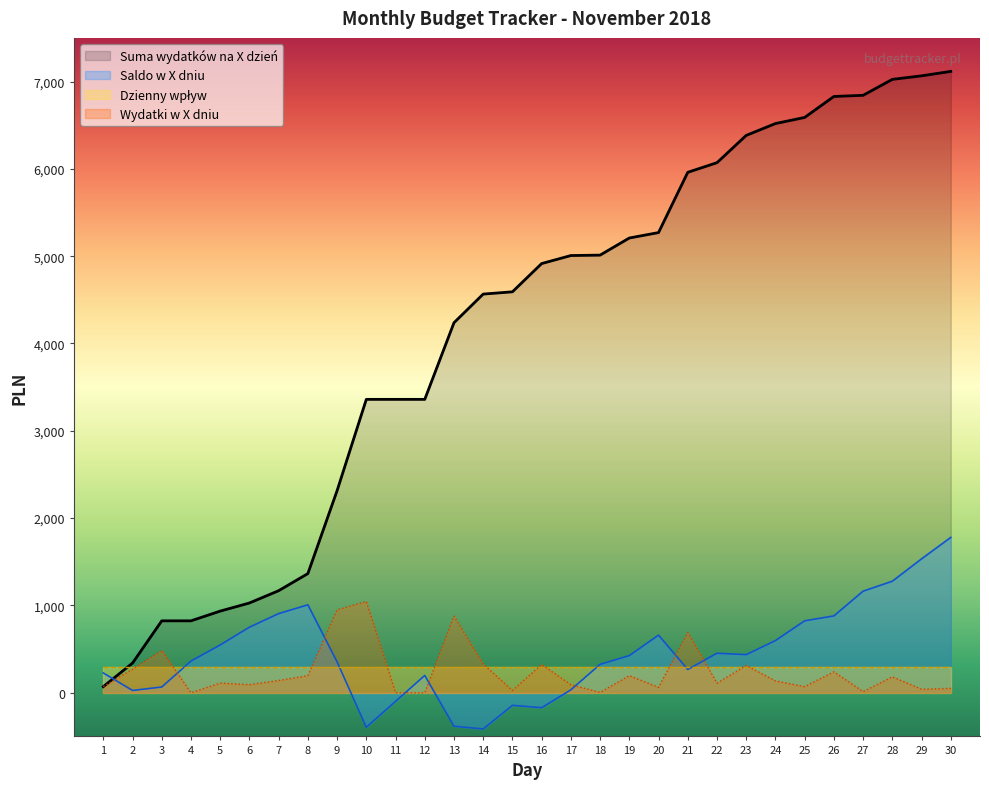

True or false: Suma wydatków na X dzień has a value of 7511.5 at 13.

False